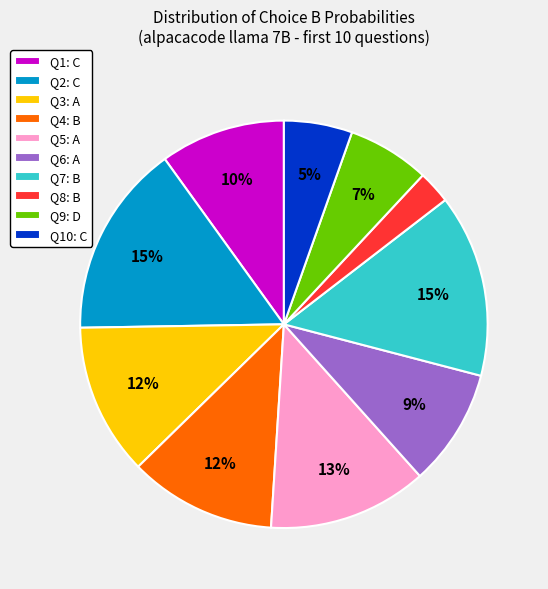

How many slices are in this pie chart?

10